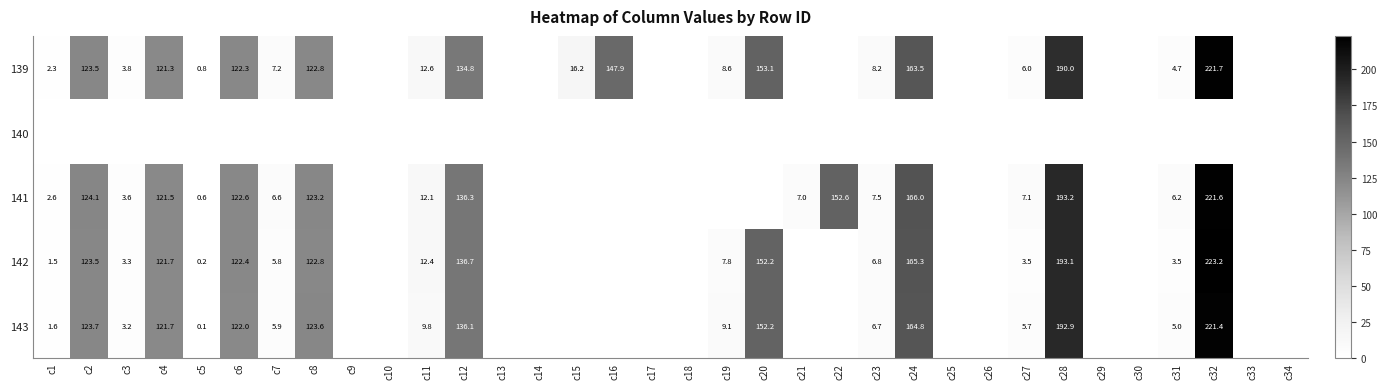

The value of 143 at c1 is 1.6. True or false?

True